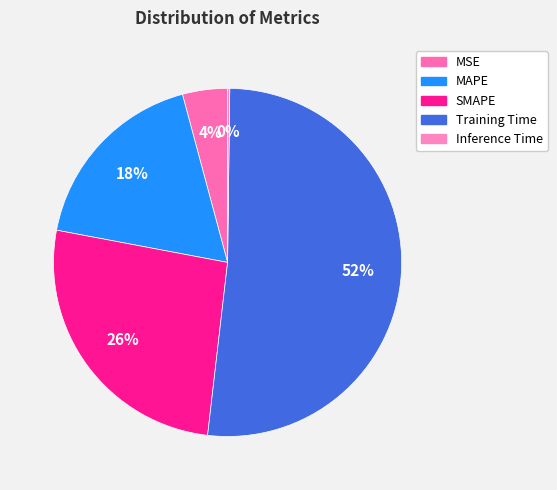

Do Training Time and Inference Time together represent more than half of the pie?

Yes